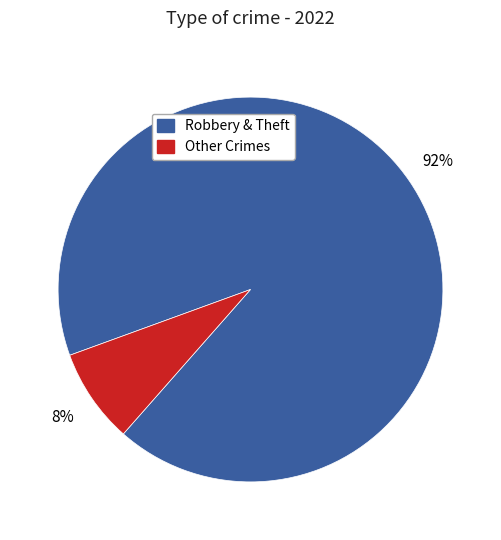

Does any single category account for the majority?

Yes